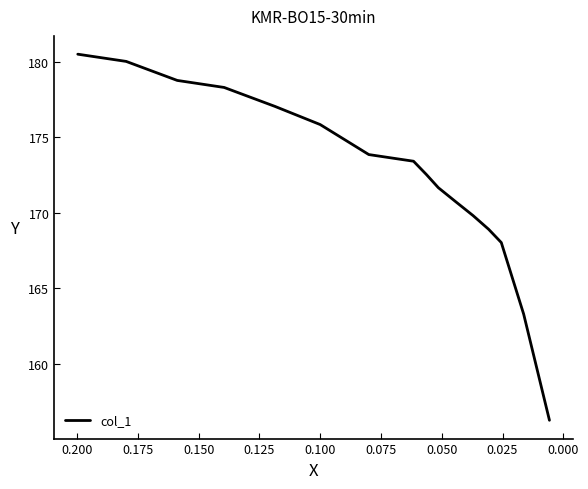

What is the maximum value shown in the chart?

180.5